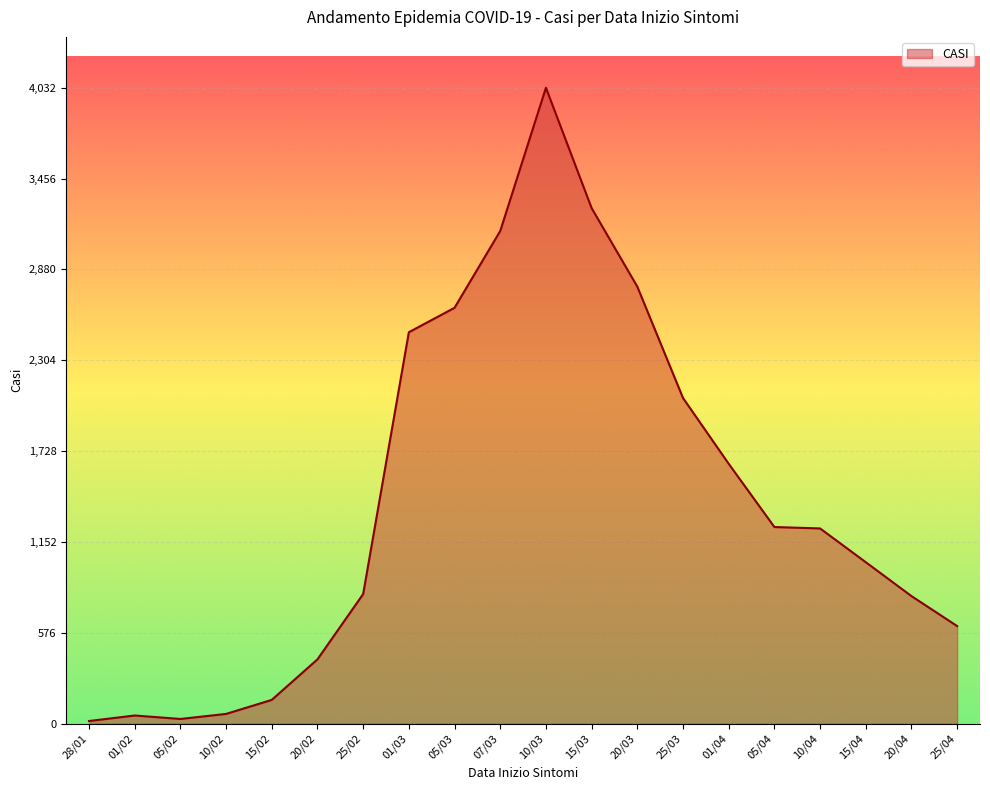

What is the minimum value shown in the chart?

17